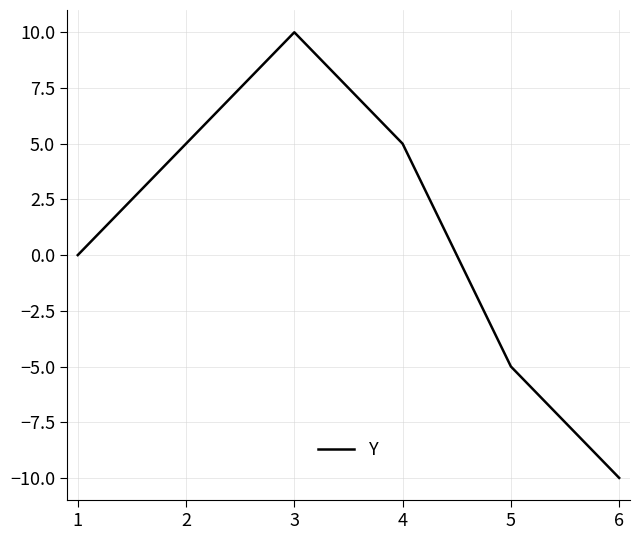

Is it true that the value at 6 is -10?

True